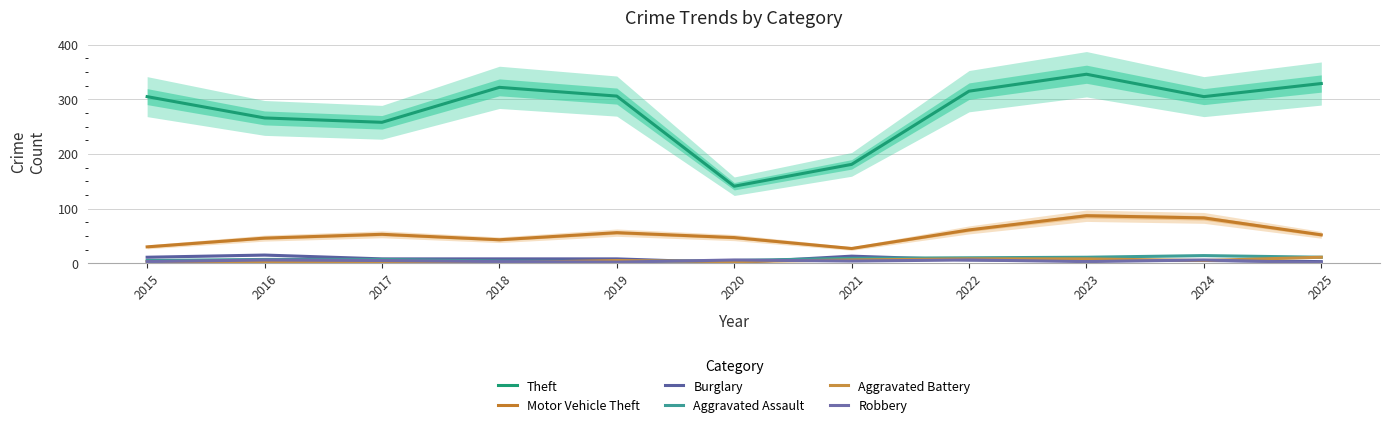

What is the value of the Robbery point at the 6th from the left?

6